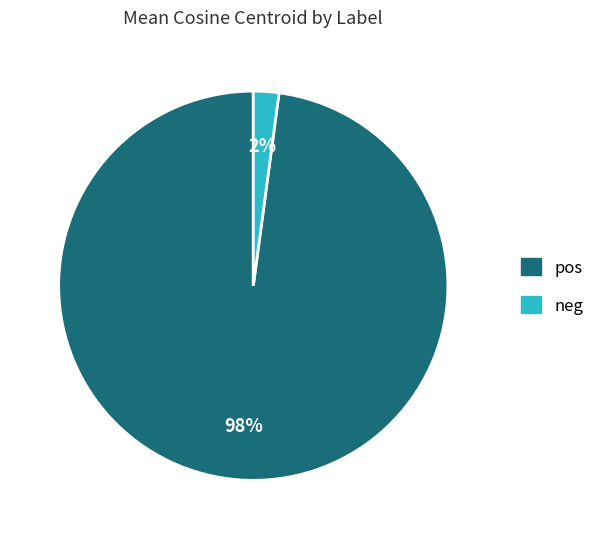

To the nearest percent, what is the average slice percentage?

50%